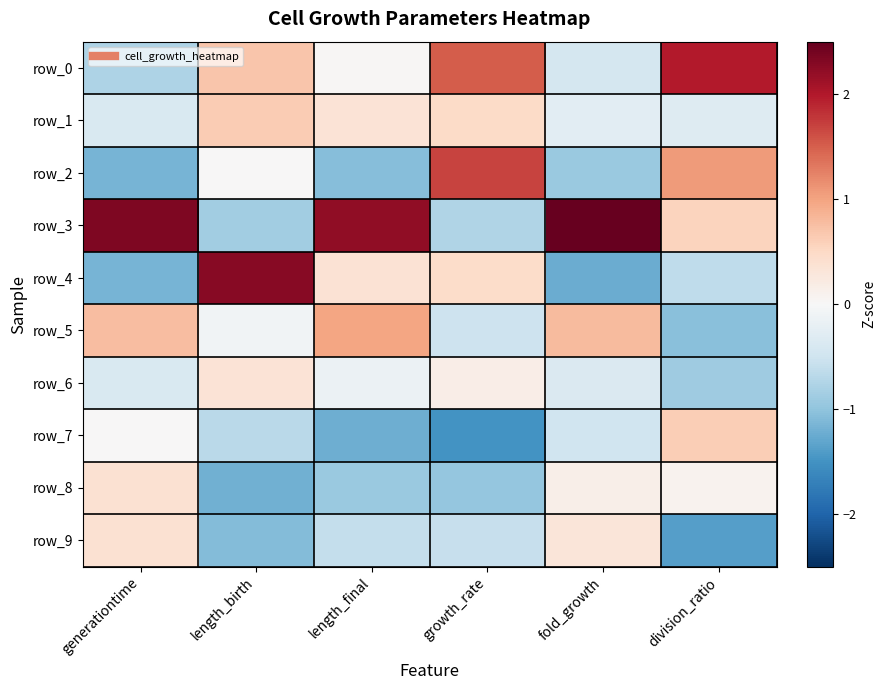

Reading right to left, list all the values displayed in this chart.

row_0: 2.0	-0.4	1.5	0.0	0.7	-0.8
row_1: -0.3	-0.3	0.5	0.3	0.6	-0.4
row_2: 1.1	-0.9	1.7	-1.1	0.0	-1.2
row_3: 0.5	2.5	-0.7	2.2	-0.9	2.3
row_4: -0.6	-1.2	0.5	0.4	2.3	-1.2
row_5: -1.0	0.8	-0.5	1.0	-0.1	0.8
row_6: -0.9	-0.4	0.2	-0.1	0.3	-0.4
row_7: 0.6	-0.5	-1.5	-1.2	-0.7	0.0
row_8: 0.1	0.2	-1.0	-0.9	-1.2	0.4
row_9: -1.4	0.3	-0.6	-0.6	-1.1	0.4